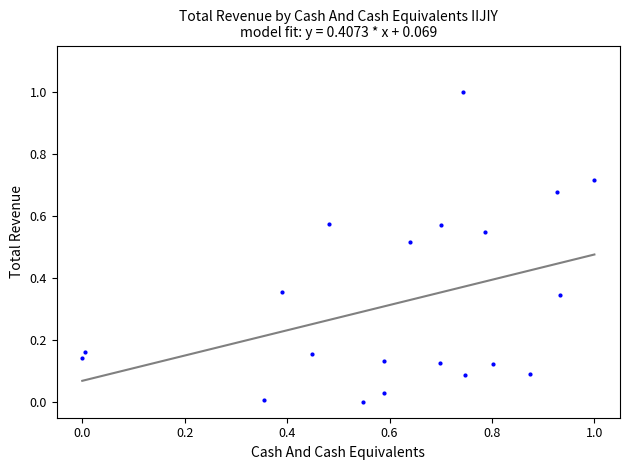

What is the range of X values (max minus min)?

1.0